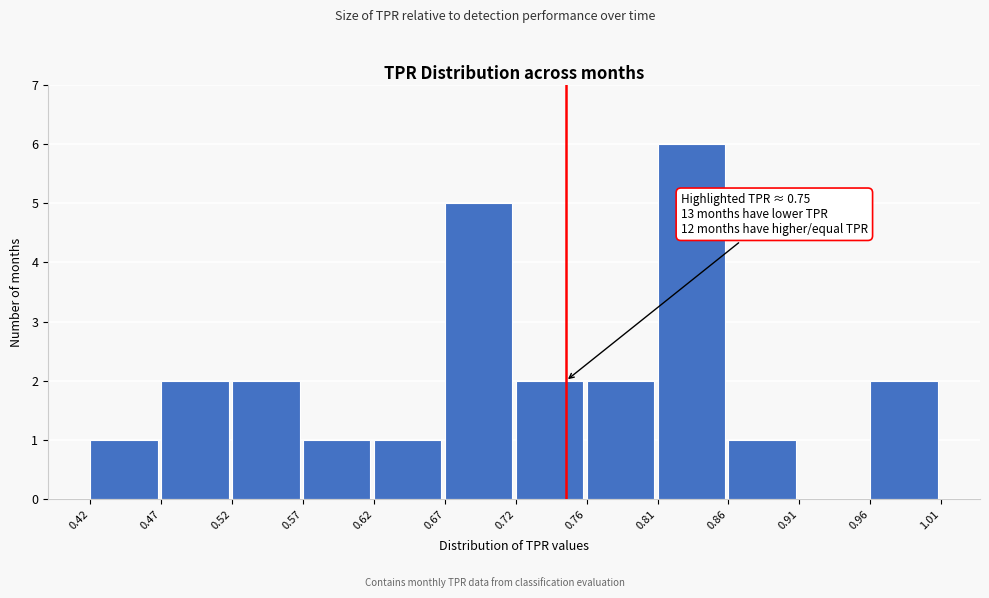

Which range on the x-axis has the tallest bar?

0.81 to 0.86